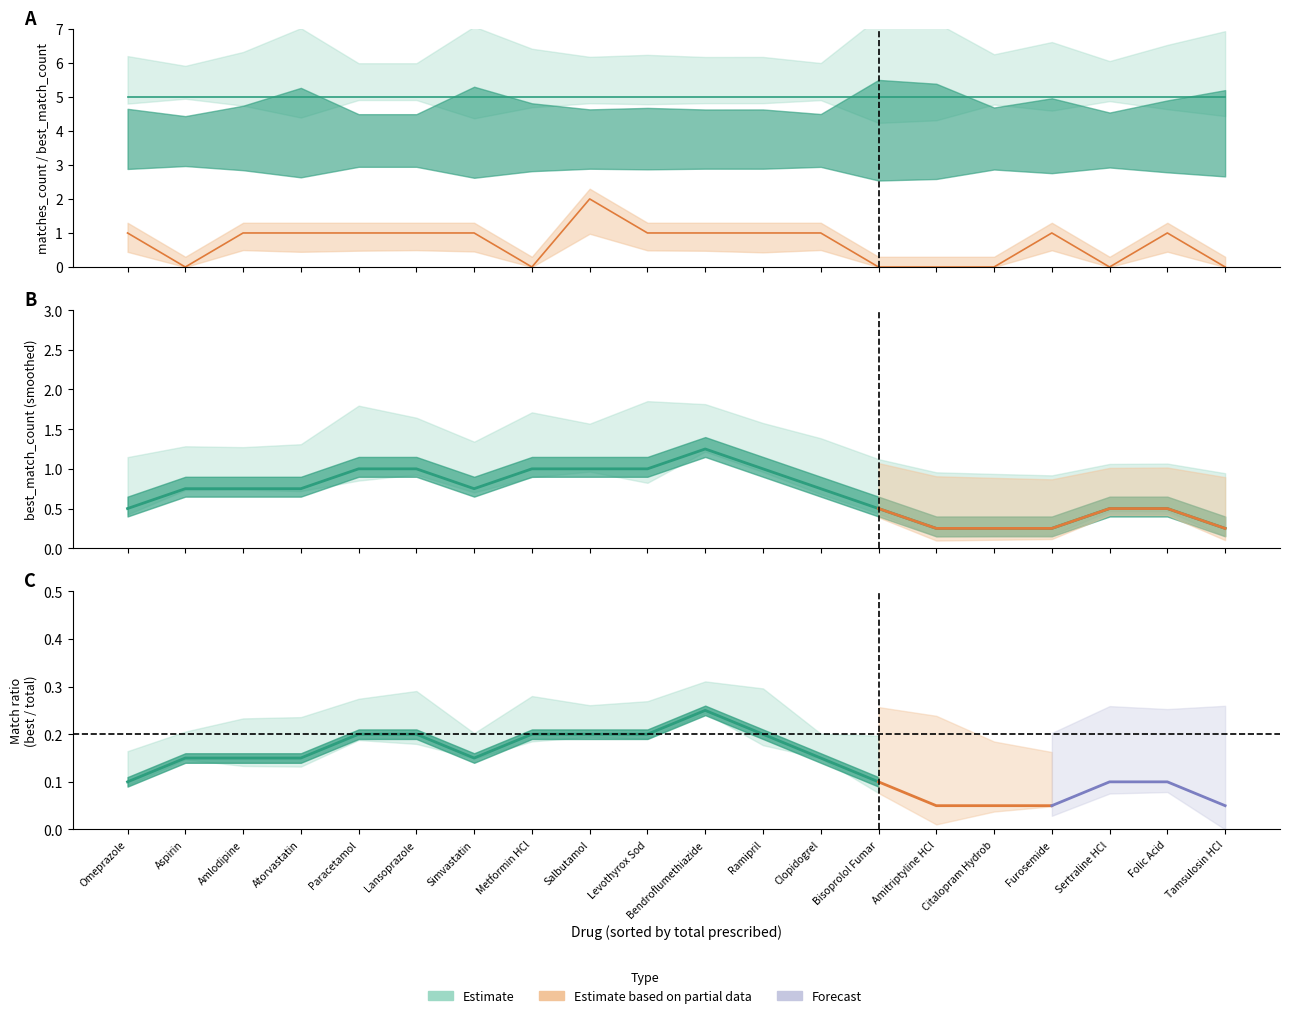

True or false: matches_count and tp intersect in this chart.

False